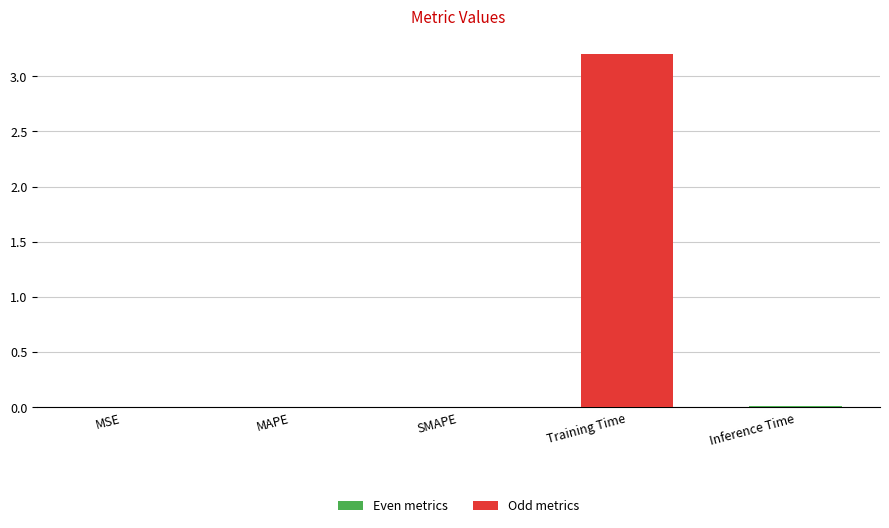

Between Training Time and MAPE, which is larger?

Training Time